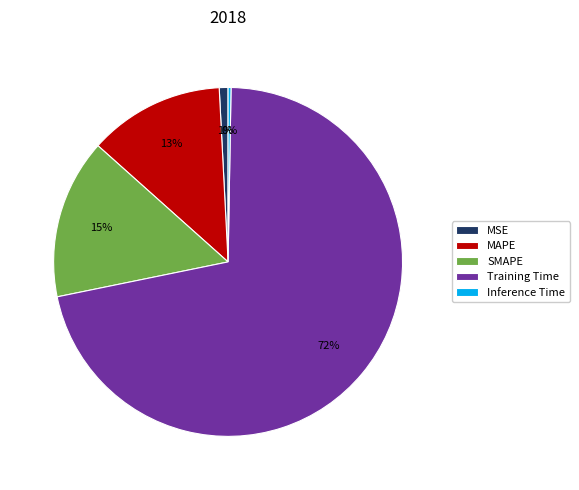

Is it true that MSE is 7% of the pie?

False